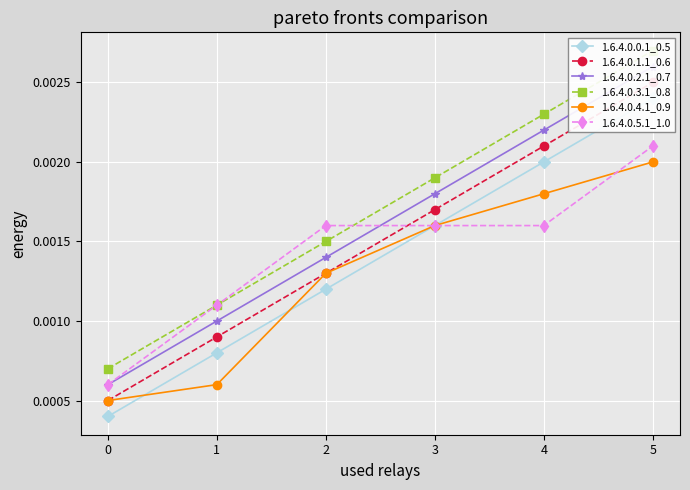

True or false: 1.6.4.0.4.1_0.9 has more than 0 points higher than both neighbors.

False